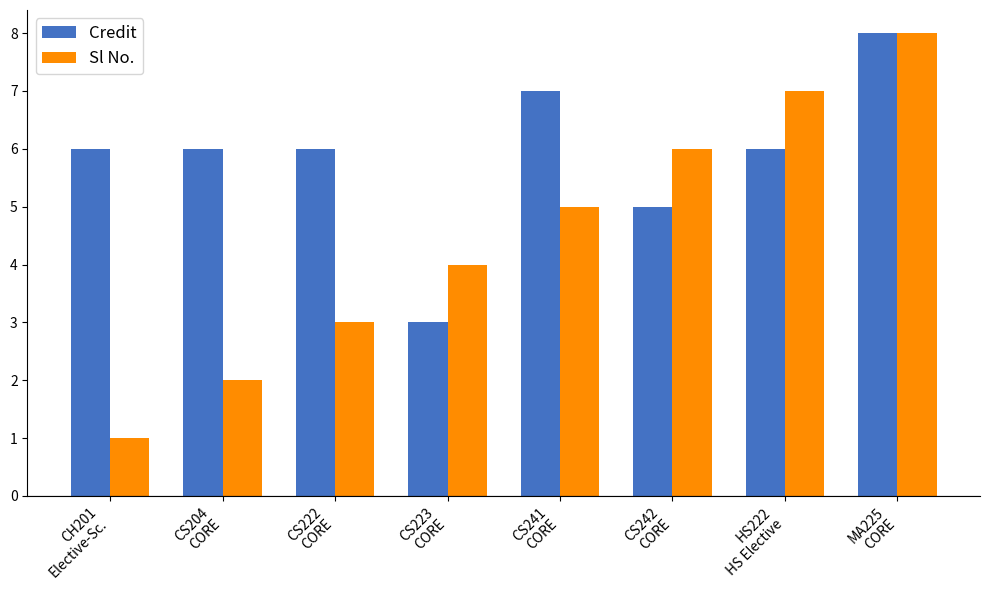

What is the spread (max minus min) of values at CH201
Elective-Sc.?

5